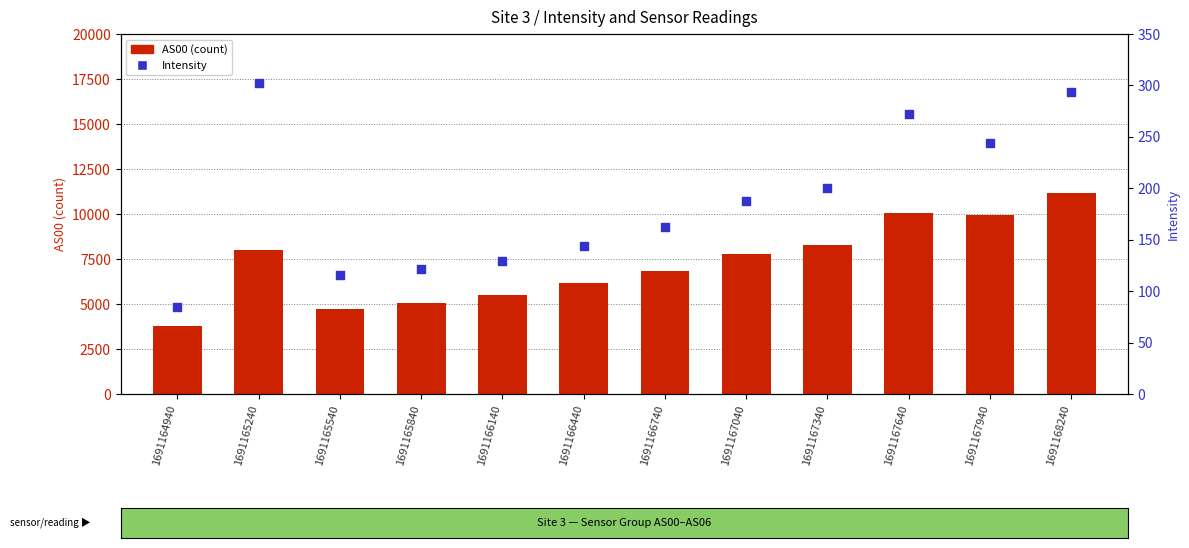

What are all the series names shown in the legend?

AS00, Intensity